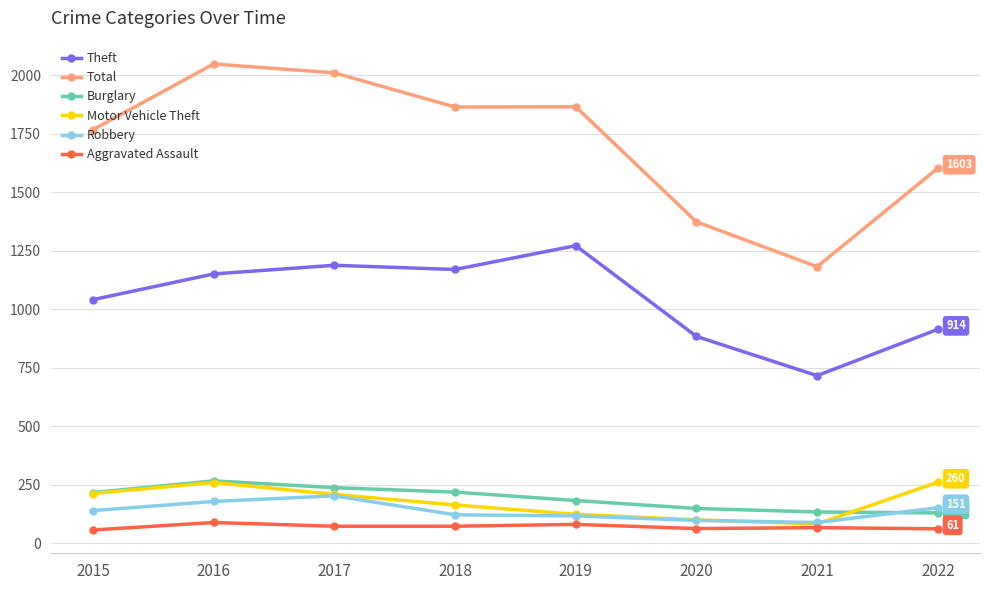

At which label is Motor Vehicle Theft closest to 171?

2018